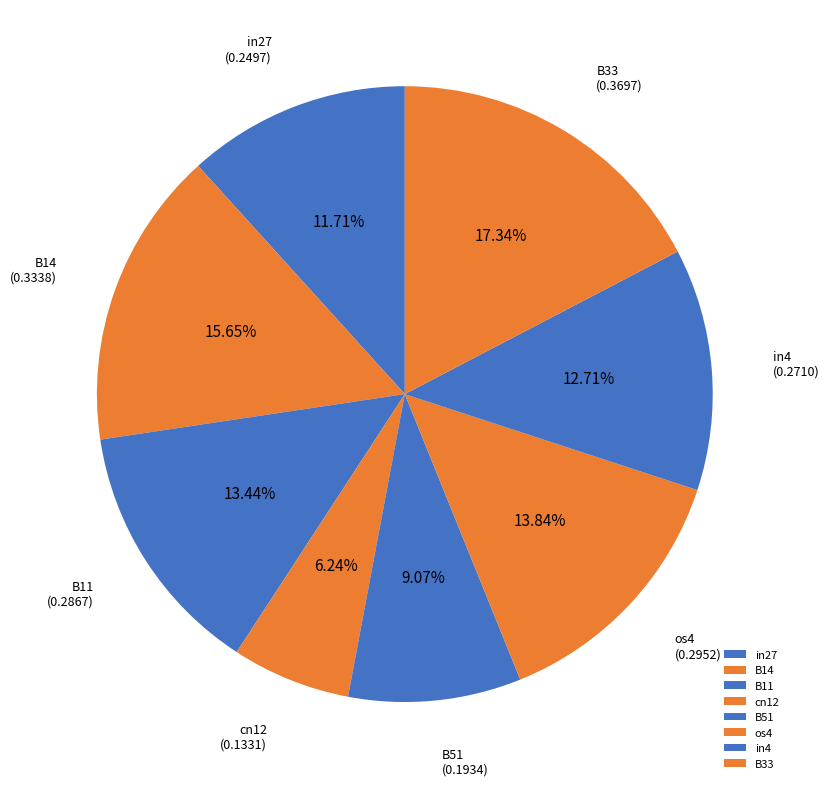

The in27 slice represents 12% of the pie. True or false?

True